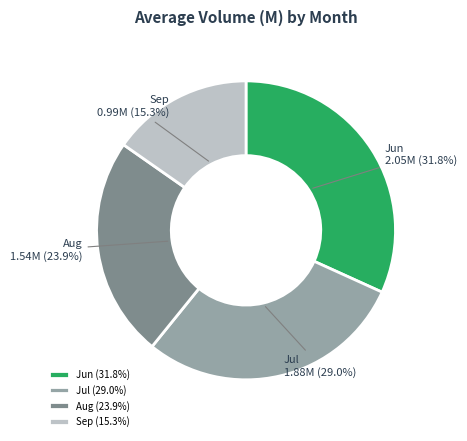

Combined, do Aug and Sep account for over 50%?

No